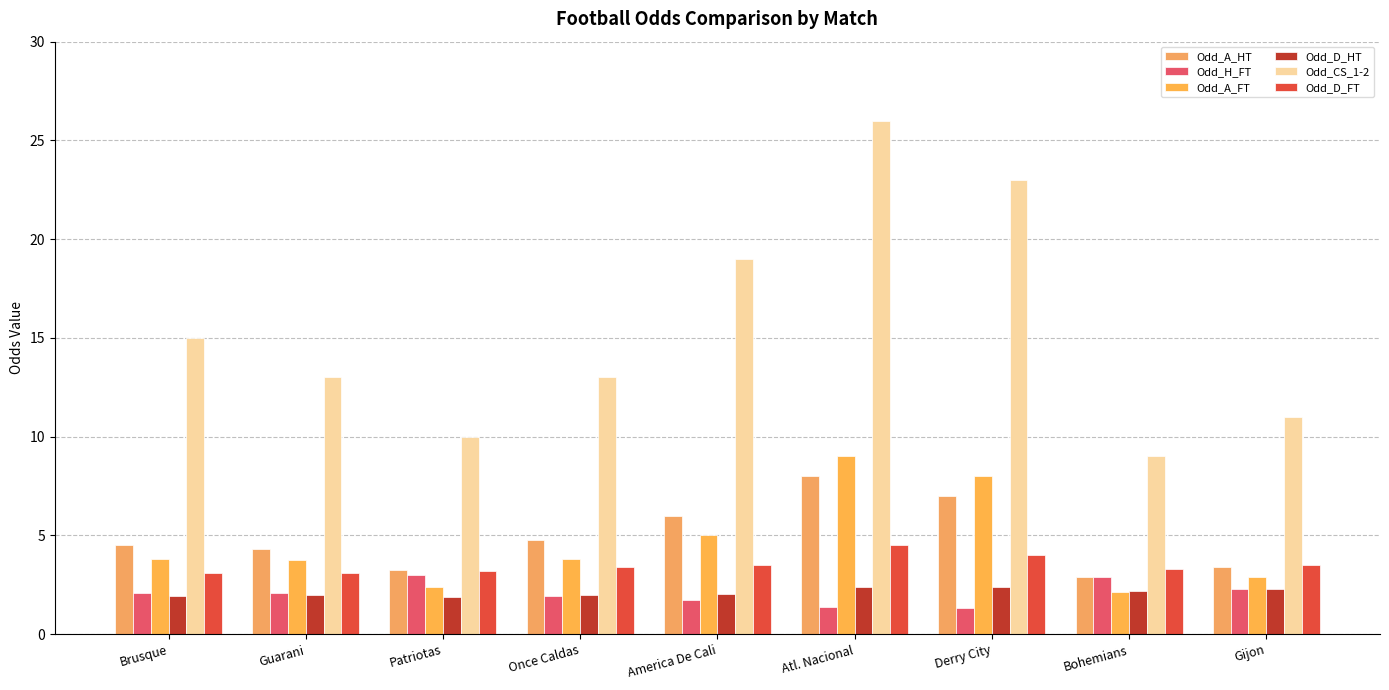

Between Patriotas and Gijon, which series saw the biggest shift?

Odd_CS_1-2